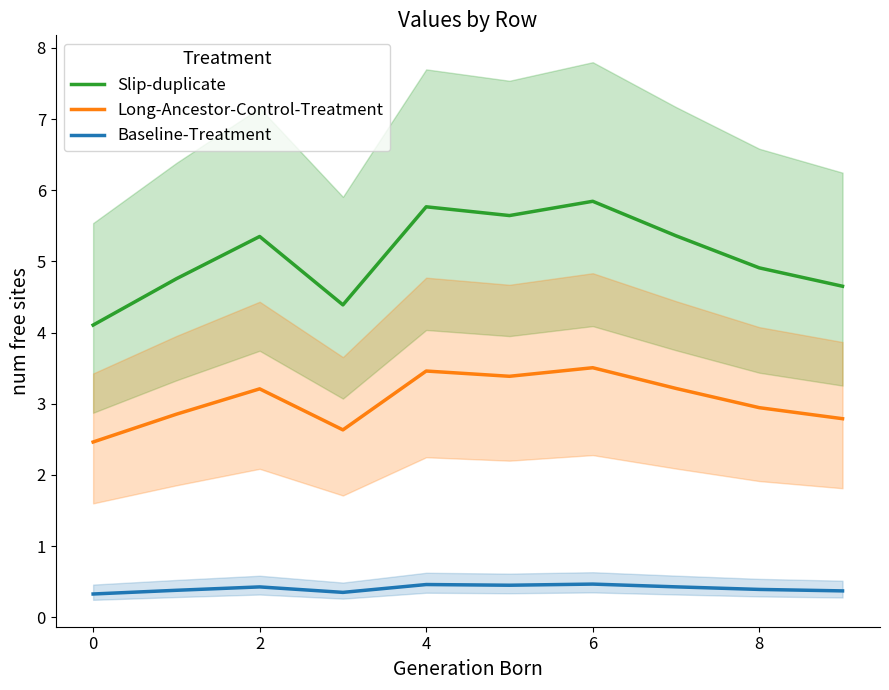

What are all the series names shown in the legend?

Slip-duplicate, Long-Ancestor-Control-Treatment, Baseline-Treatment